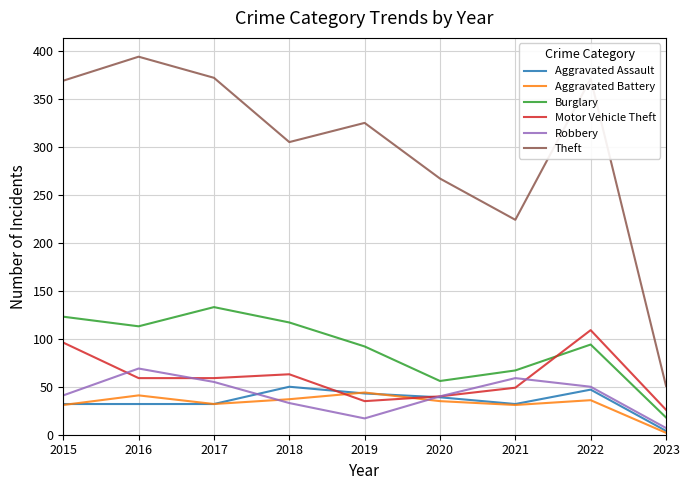

Which series ends up on top after the final intersection of Motor Vehicle Theft and Robbery?

Motor Vehicle Theft